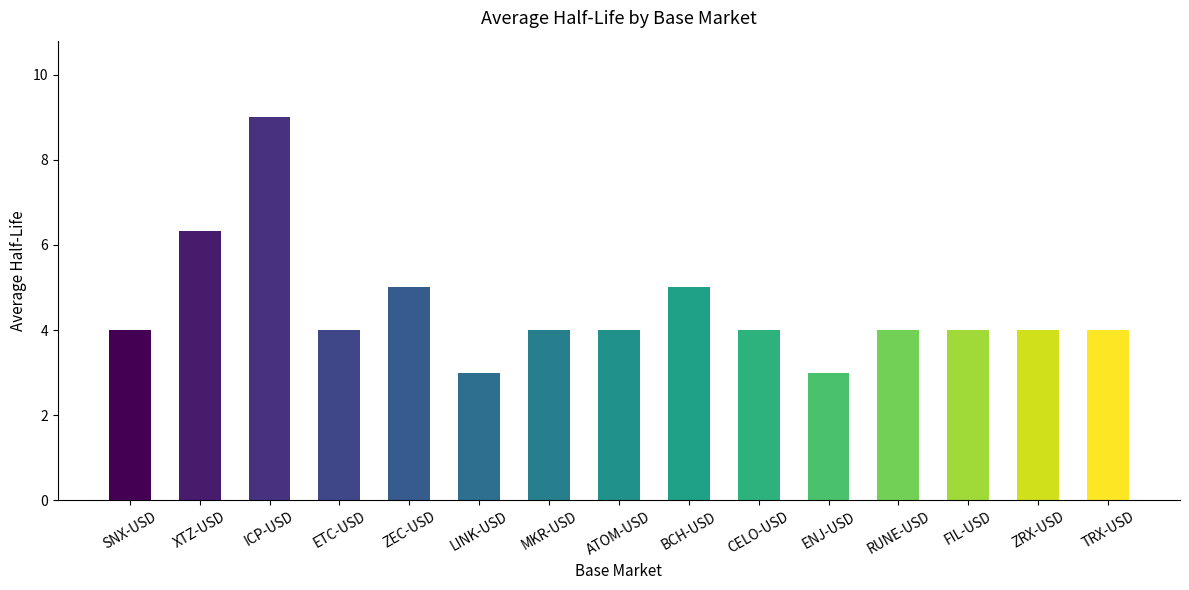

What is the label of the 11th bar from the left?

ENJ-USD